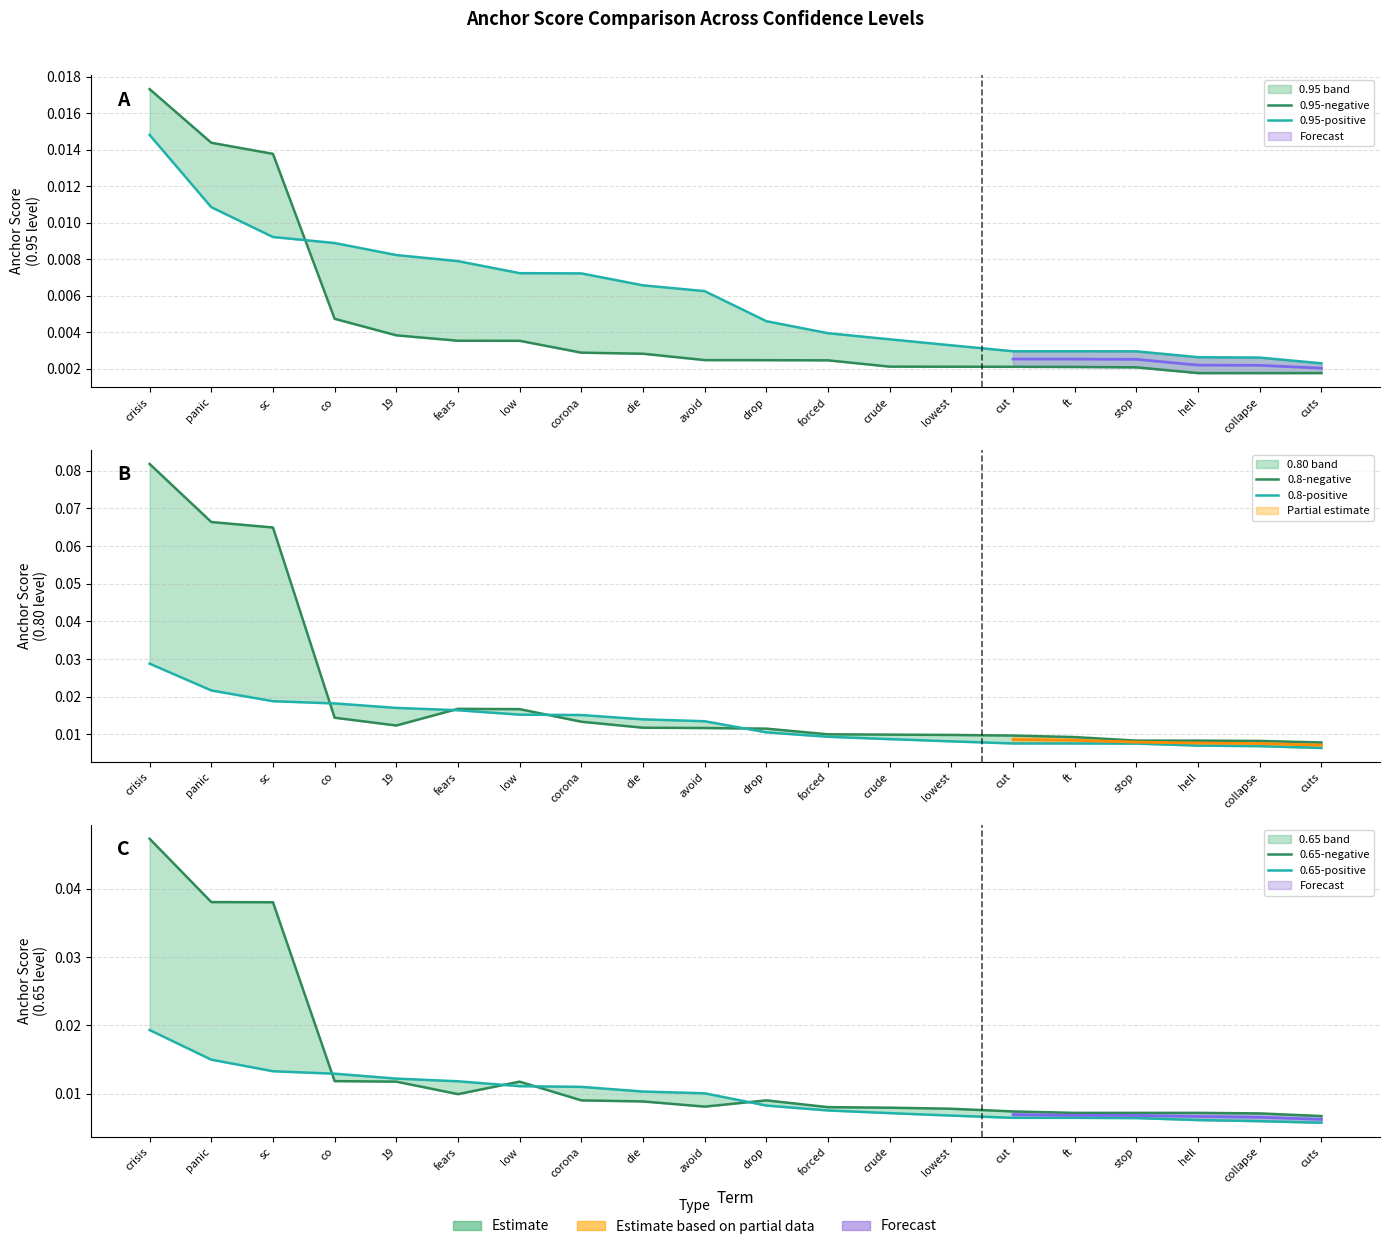

Rank the categories by 0.8-positive value from lowest to highest.

cuts, collapse, hell, stop, cut, ft, lowest, crude, forced, drop, avoid, die, corona, low, fears, 19, co, sc, panic, crisis